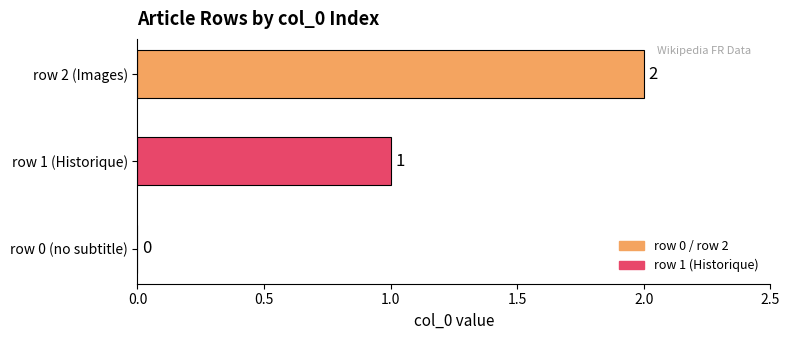

The chart shows a value of 0 at row 0 (no subtitle). True or false?

True